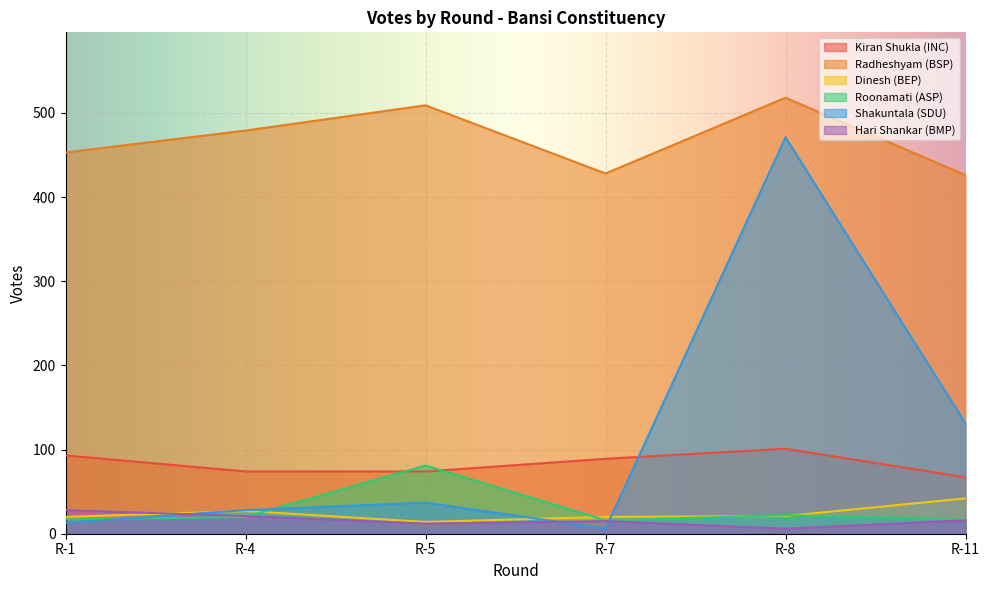

Does the chart display data point markers on the line(s)?

No